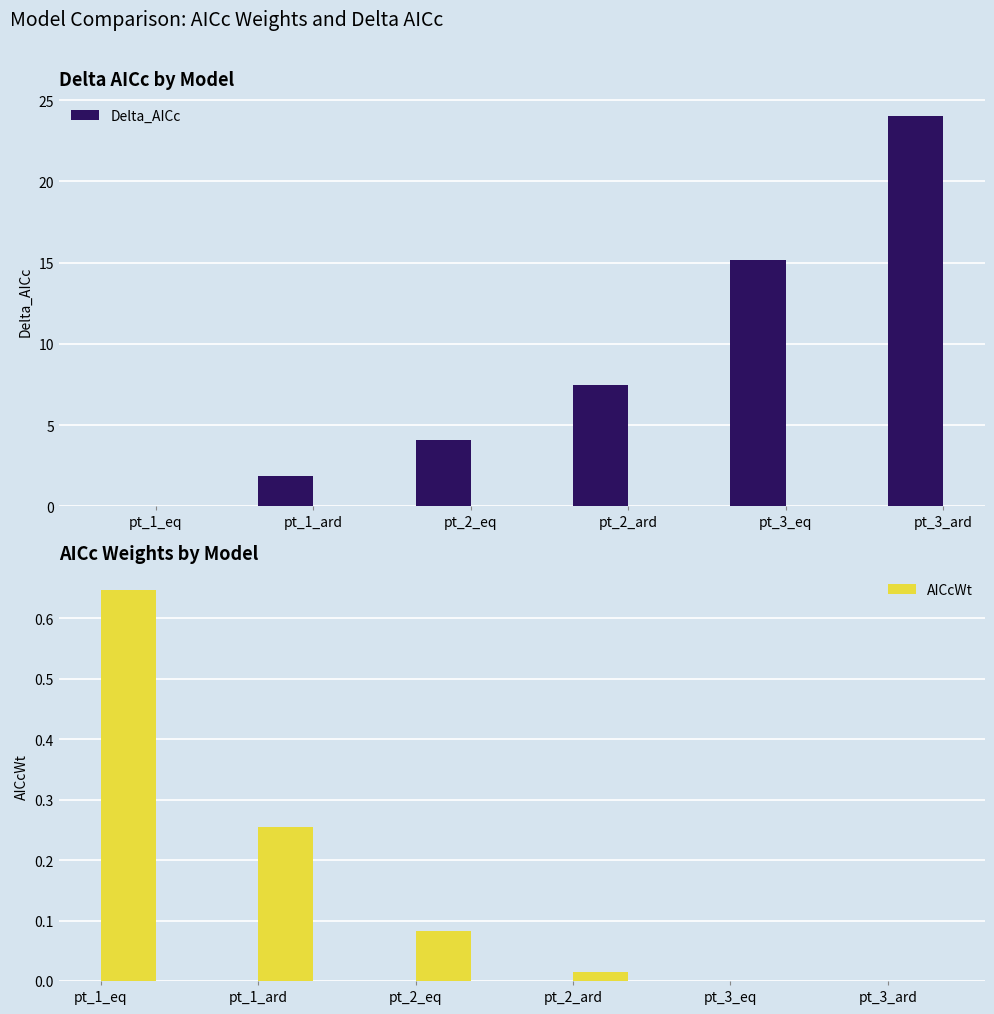

Rank the series at pt_1_ard from lowest to highest value.

AICcWt, Delta_AICc